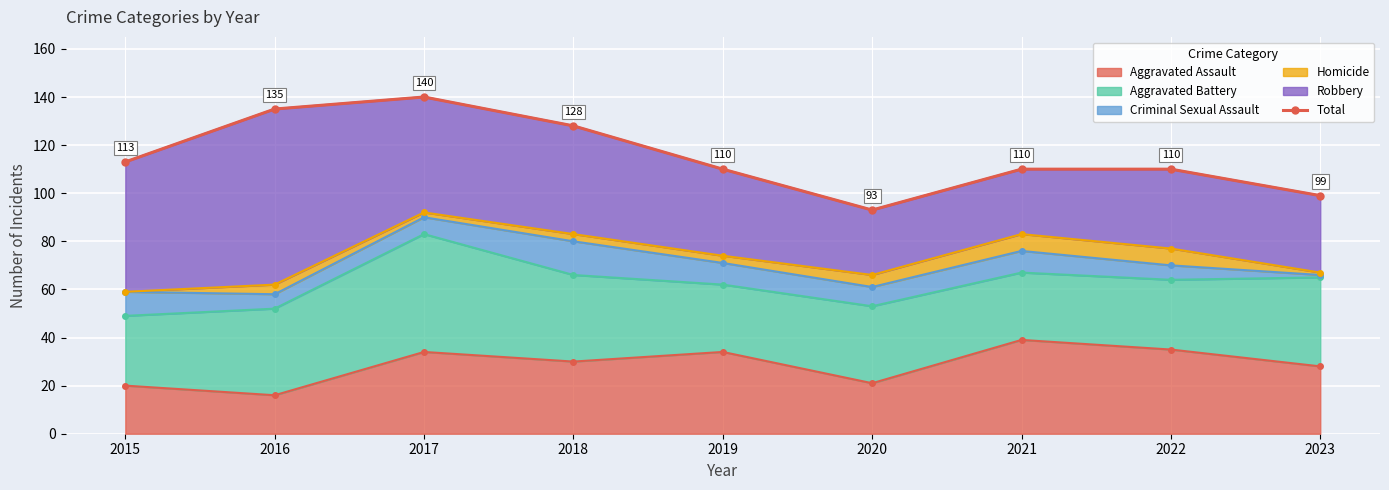

How many values are below 110?

2